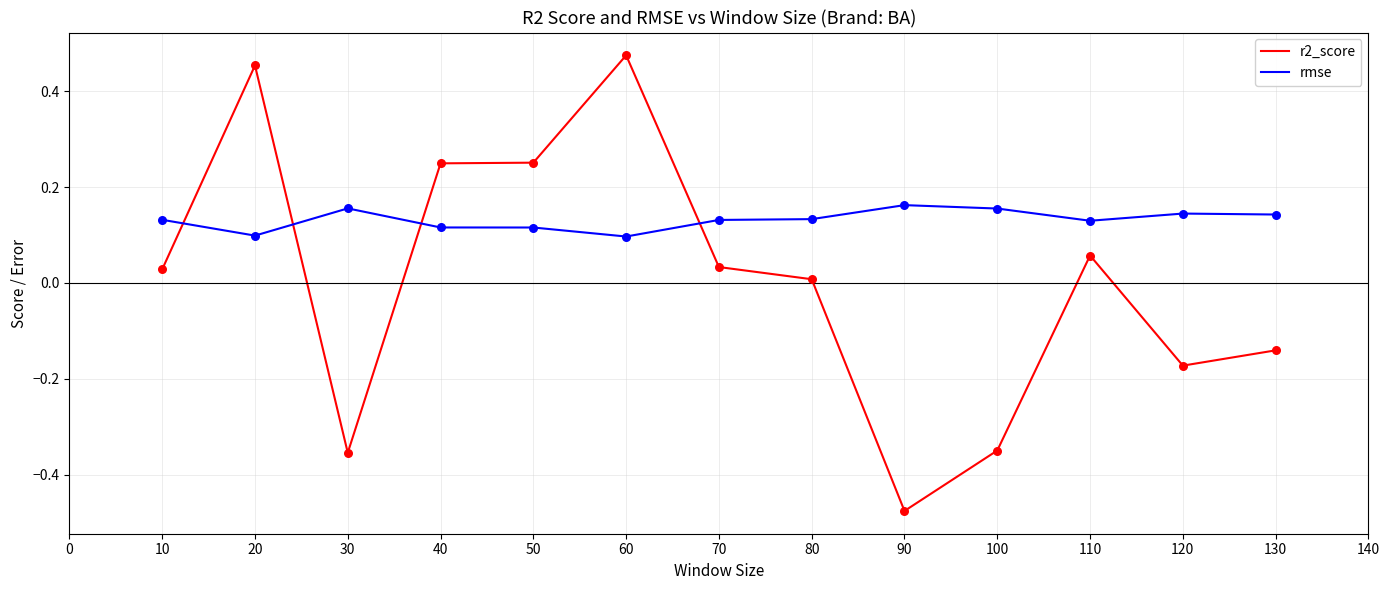

Which series has the largest range (max minus min)?

r2_score